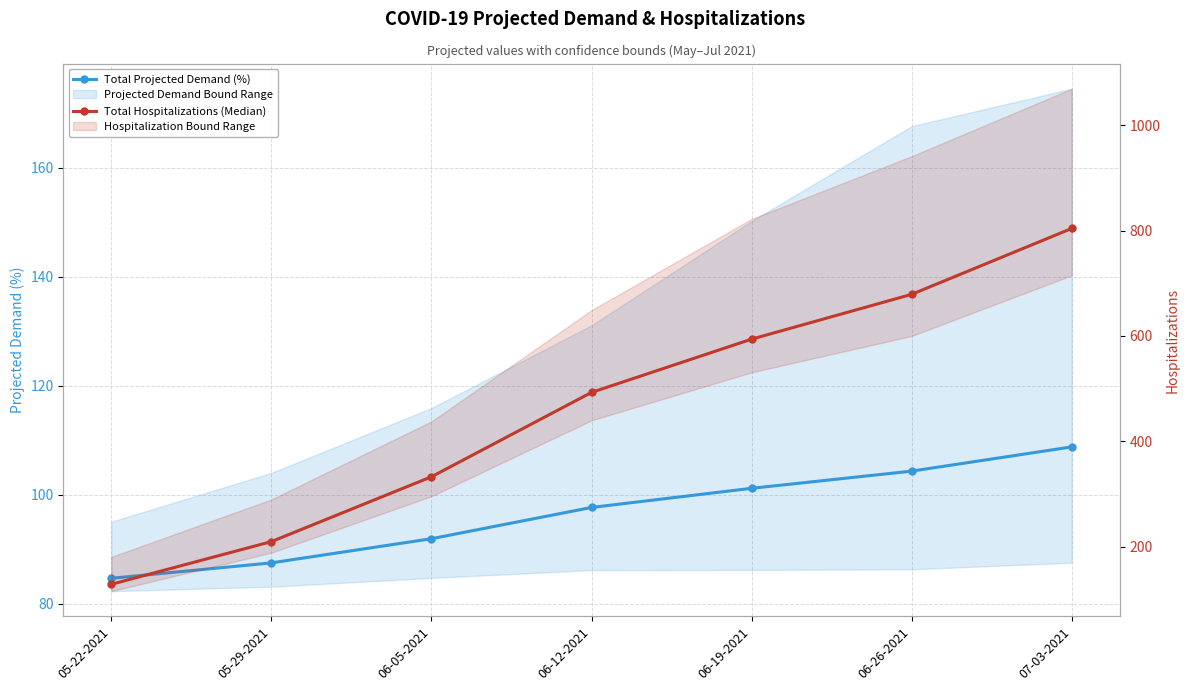

Rank the series by their maximum value, from highest to lowest.

Total Hospitalizations (Median), Total Projected Demand (%)